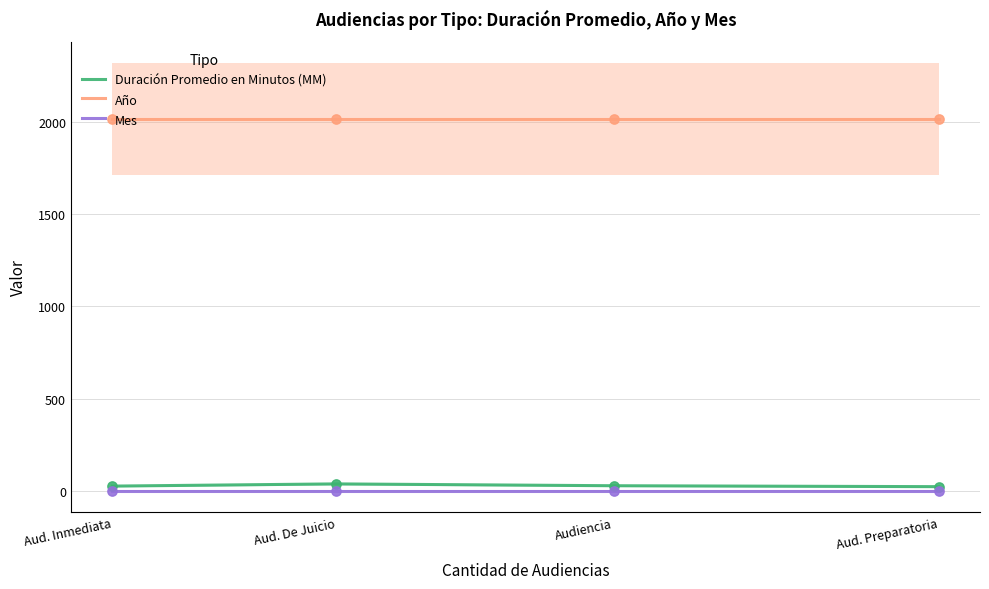

What is the total value across all series at Aud. Preparatoria?

2041